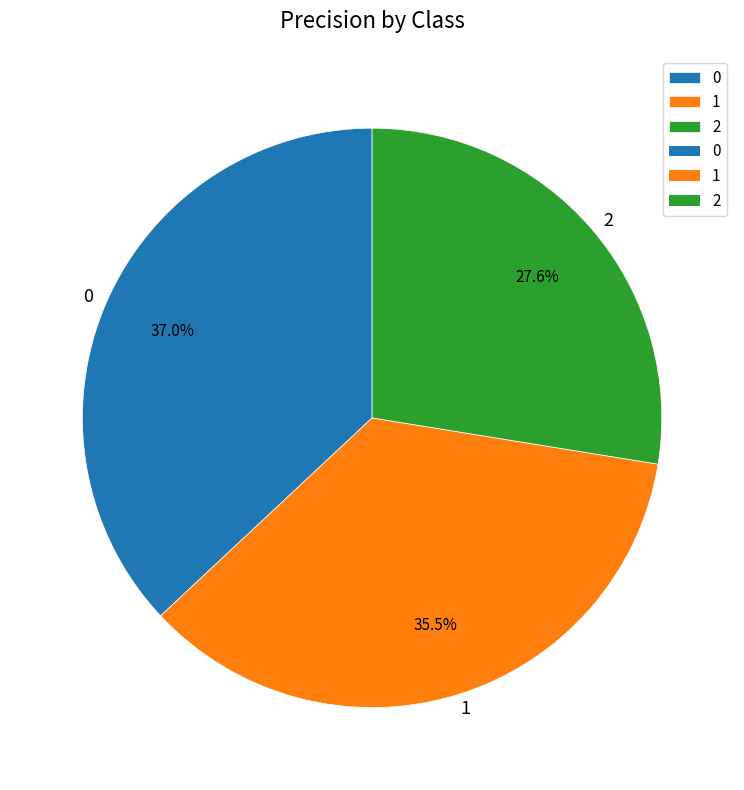

Combined, what portion of the pie is 0 and 2?

64.5%